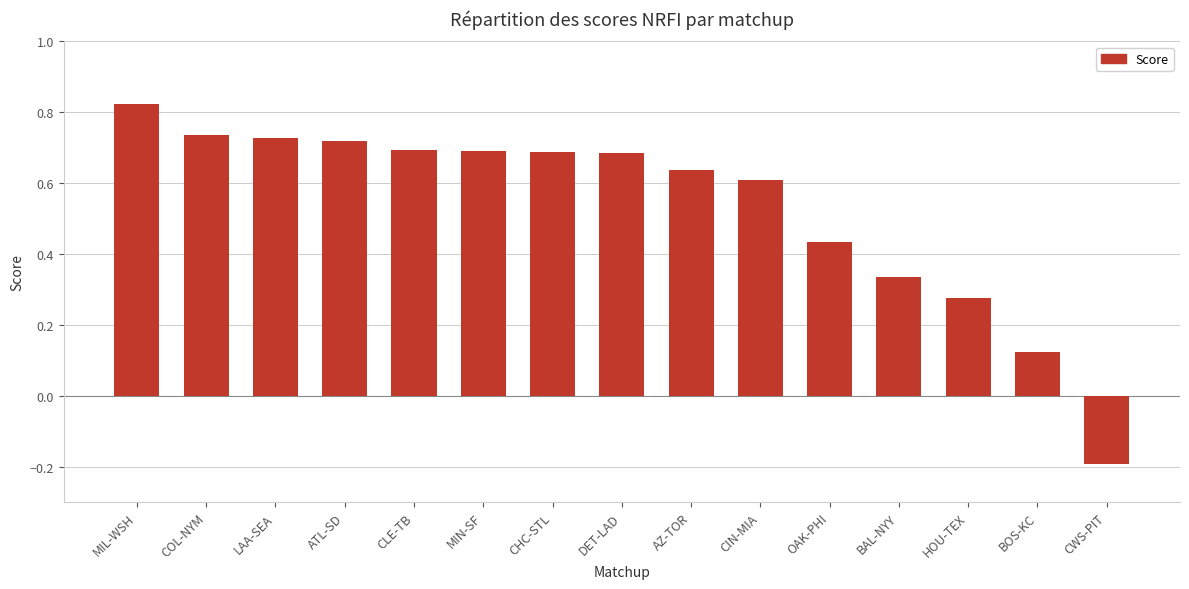

Is it true that the value at AZ-TOR is 0.6?

True